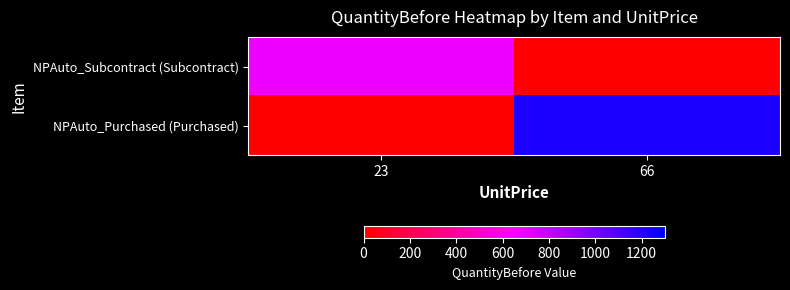

Which series has the widest spread of values?

NPAuto_Purchased (Purchased)